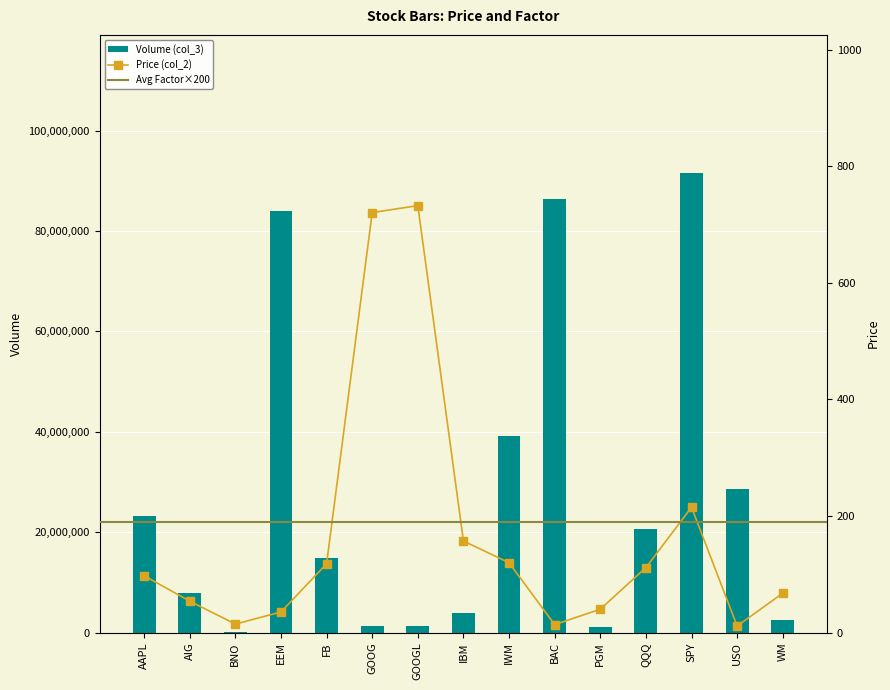

What position from the left is AIG?

2